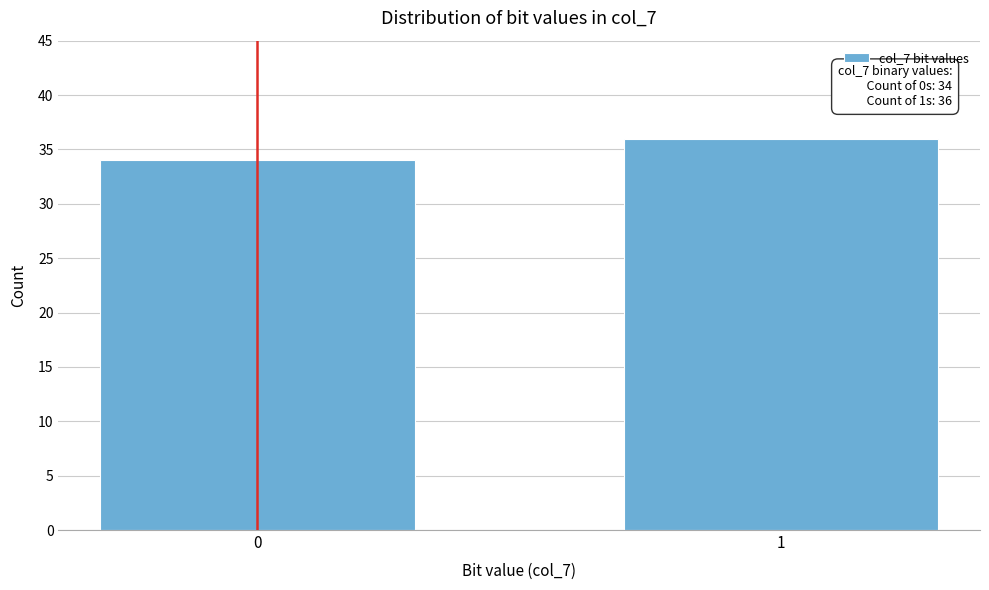

Reading right to left, extract all data points from this chart.

36	34